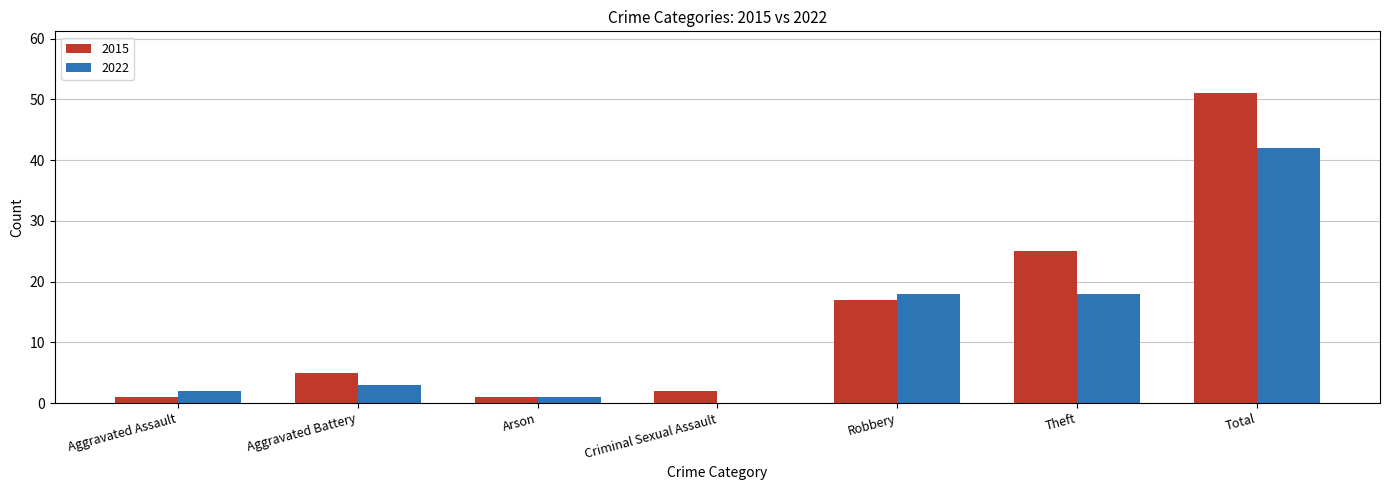

Which series has the largest total across all categories?

2015